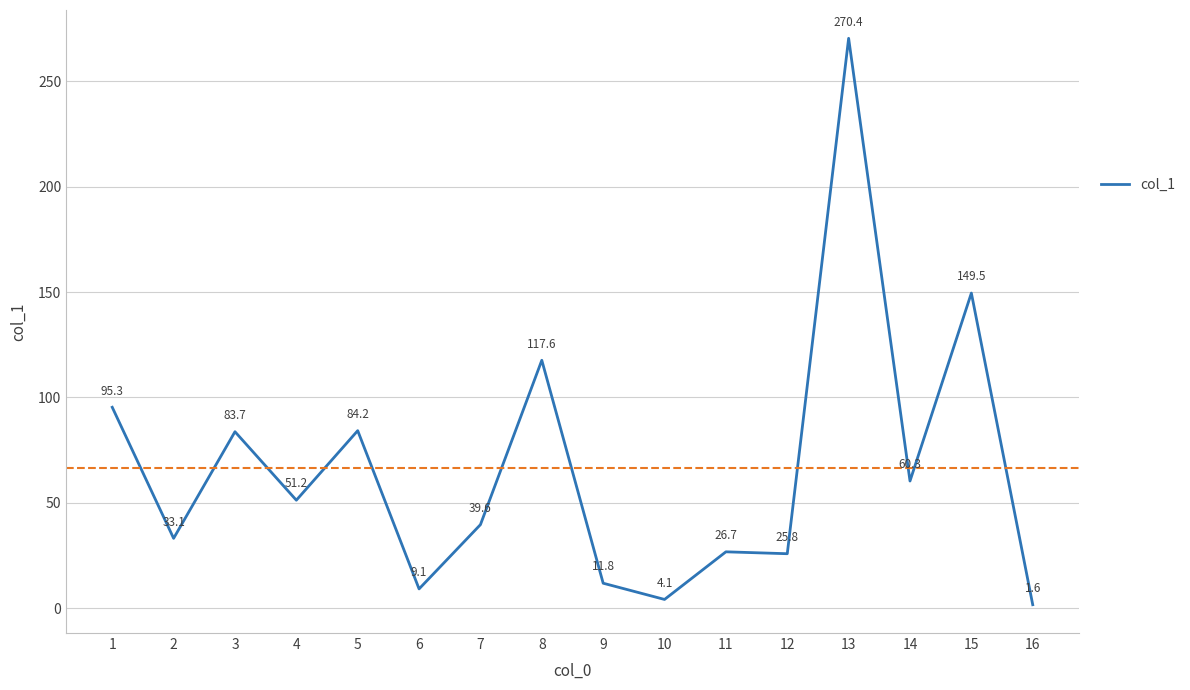

Reading left to right, extract all data points from this chart.

1=95.3	2=33.1	3=83.7	4=51.2	5=84.2	6=9.1	7=39.6	8=117.6	9=11.8	10=4.1	11=26.7	12=25.8	13=270.4	14=60.3	15=149.5	16=1.6